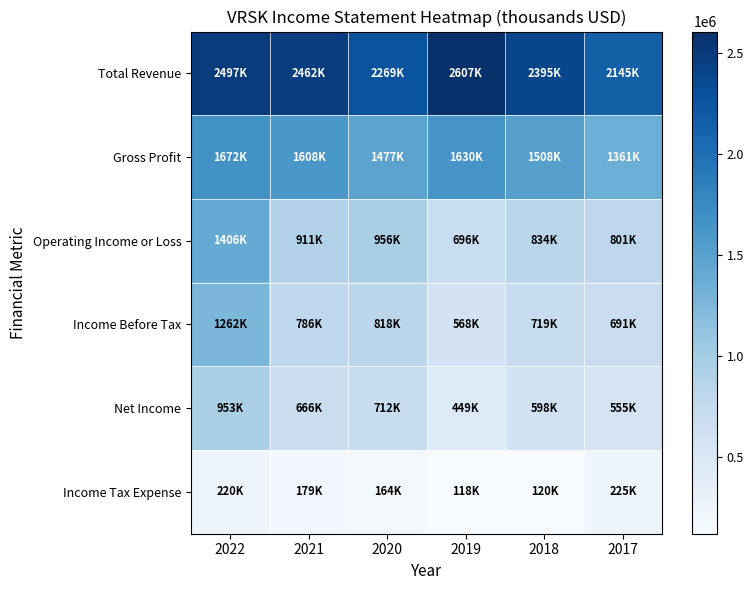

At how many categories does at least one series exceed 1306500?

6